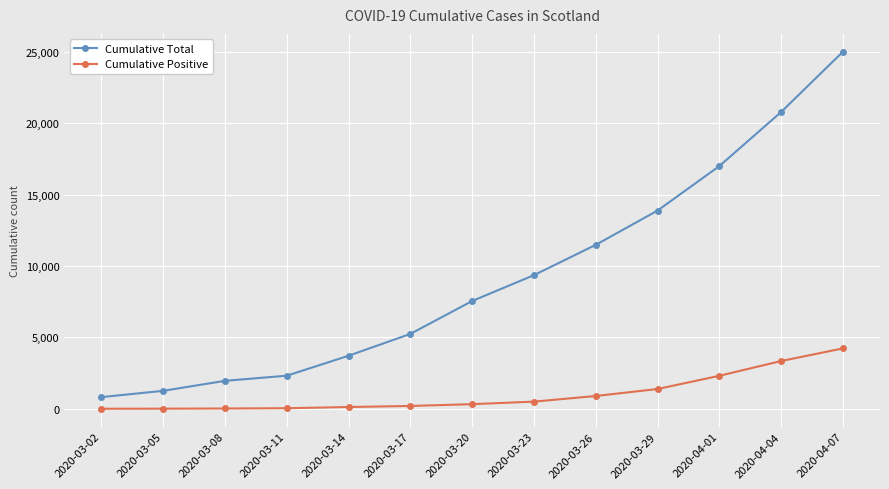

True or false: Cumulative Positive and Cumulative Total intersect in this chart.

False